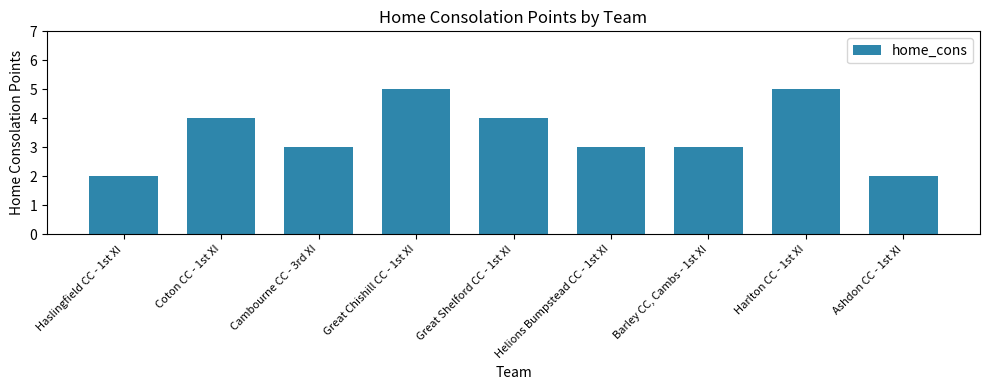

What is the maximum value shown in the chart?

5